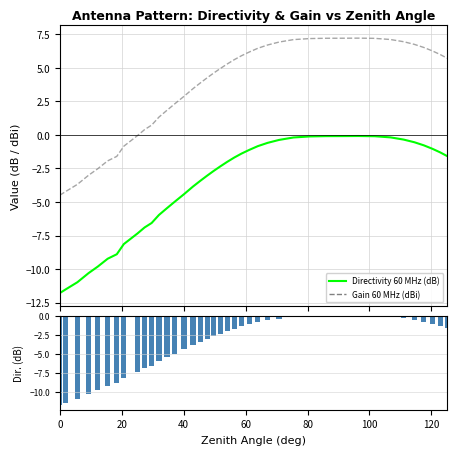

Reading left to right, transcribe all the data shown in this chart.

Directivity 60 MHz (dB): -11.8	-11.5	-11.0	-10.3	-9.8	-9.2	-8.9	-8.1	-7.3	-6.9	-6.6	-6.0	-5.5	-5.0	-4.4	-3.8	-3.4	-3.0	-2.7	-2.4	-2.0	-1.7	-1.4	-1.1	-0.8	-0.6	-0.4	-0.2	-0.1	-0.1	-0.1	-0.1	-0.1	-0.2	-0.4	-0.5	-0.8	-1.0	-1.3	-1.6
Gain 60 MHz (dBi): -4.5	-4.2	-3.7	-3.0	-2.5	-1.9	-1.6	-0.8	-0.1	0.4	0.7	1.3	1.8	2.3	2.9	3.4	3.9	4.2	4.6	4.9	5.3	5.6	5.9	6.2	6.4	6.7	6.9	7.1	7.2	7.2	7.2	7.2	7.2	7.1	6.9	6.7	6.5	6.3	6.0	5.7